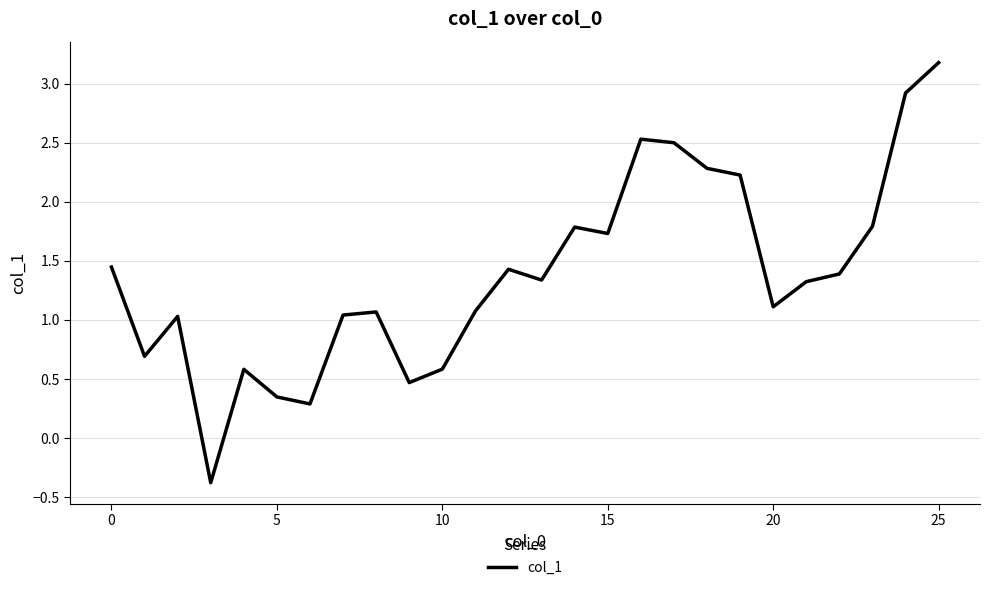

What is the minimum value shown in the chart?

-0.4